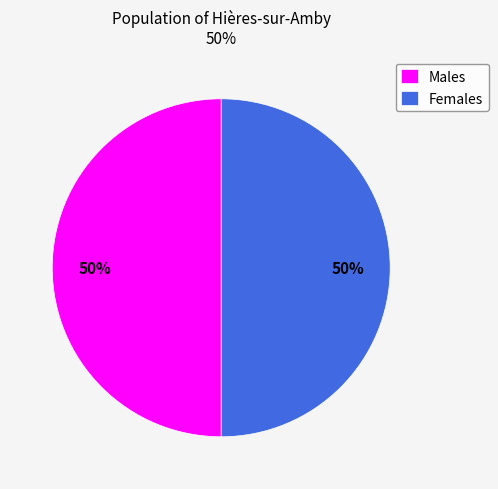

To the nearest percent, what is the difference between the largest and smallest slice percentages?

0%